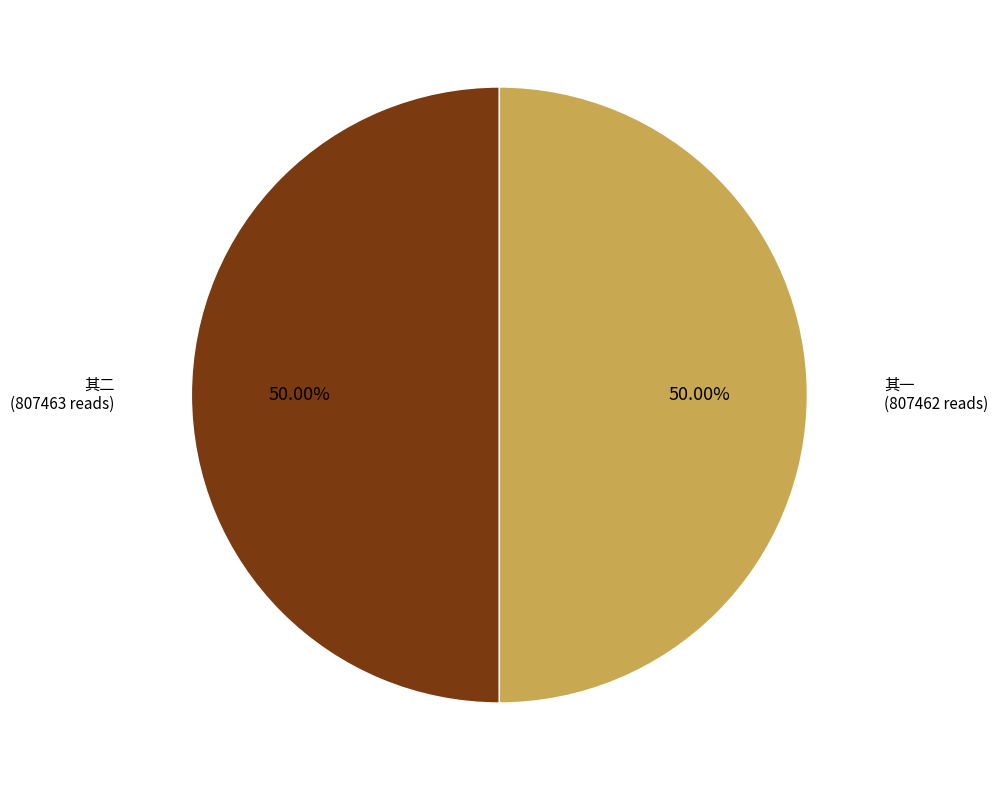

How many segments does this pie chart have?

2